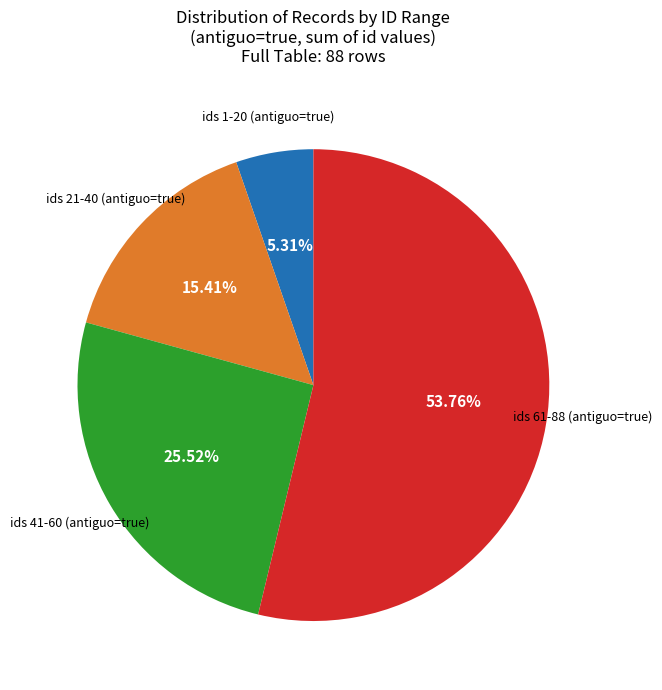

Is there a majority slice in this chart?

Yes